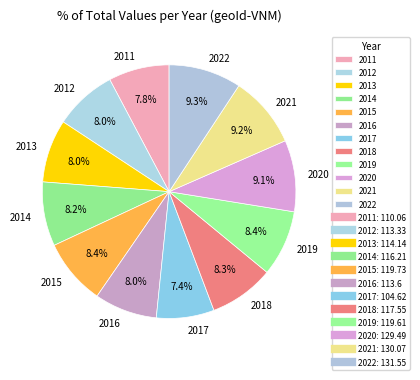

Is the sum of 2021 and 2015 greater than half?

No